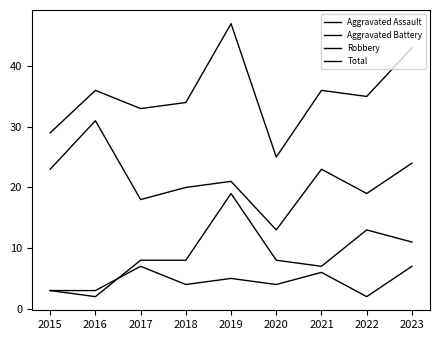

Does the chart have visible grid lines?

No